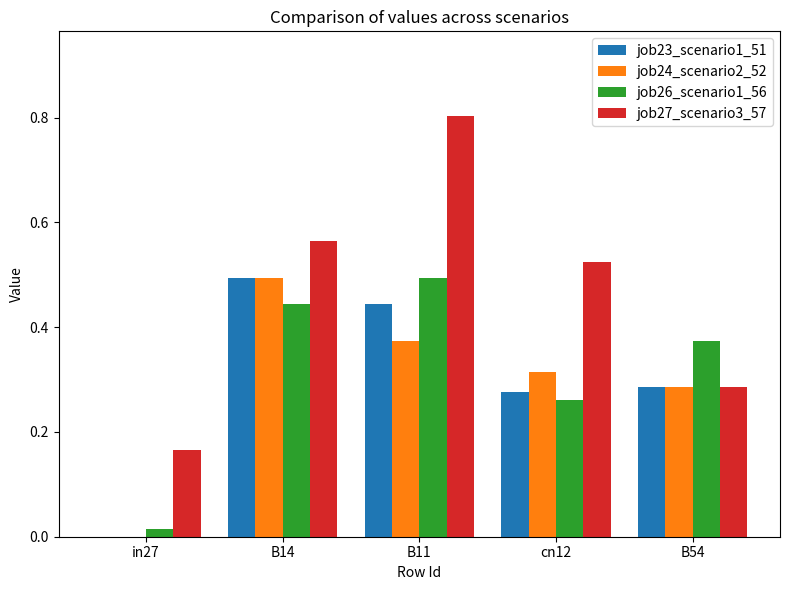

Which series has the largest total across all categories?

job27_scenario3_57